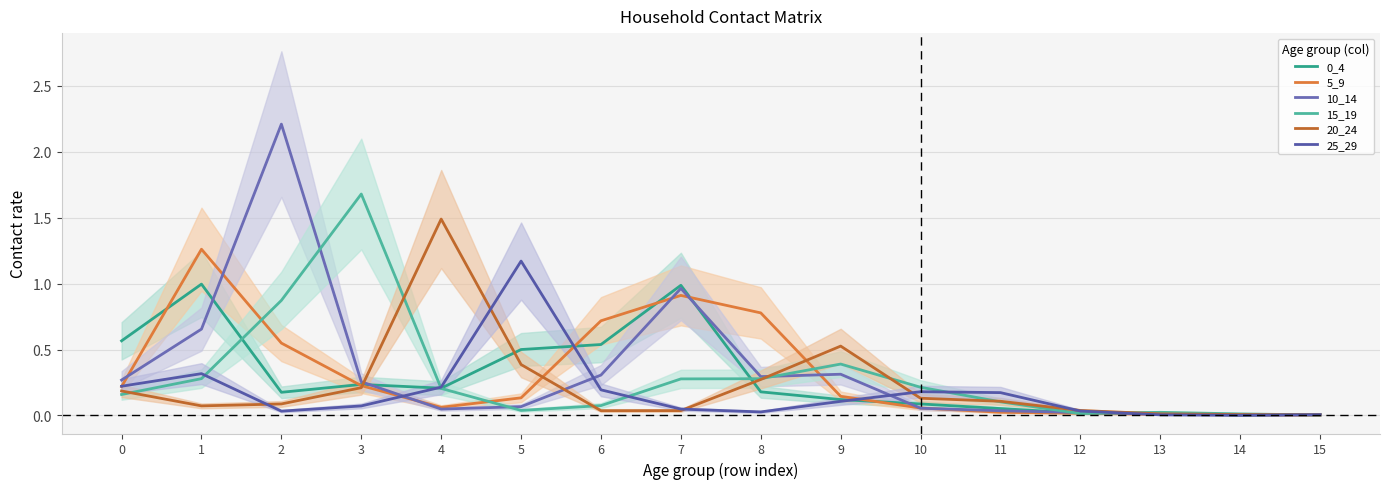

Does the chart have visible grid lines?

Yes